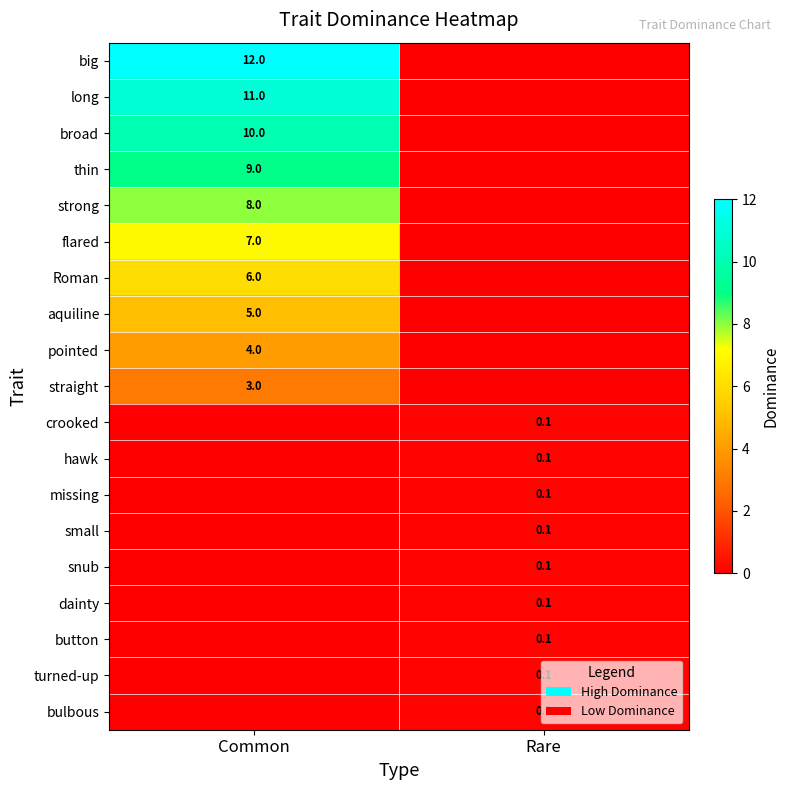

Is the value of bulbous at Rare greater than the value of strong at Common?

No